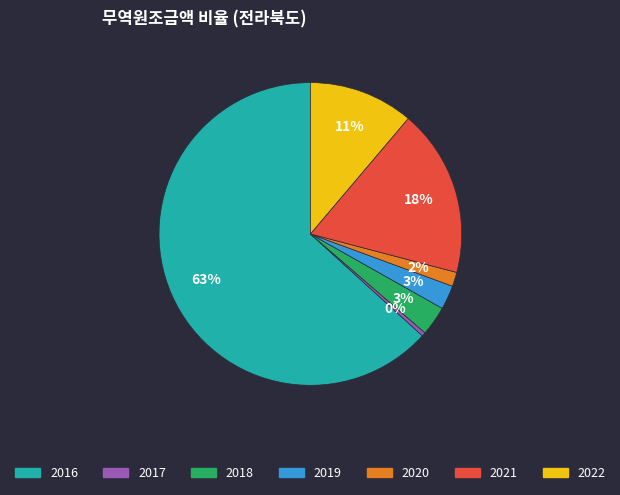

What is the largest slice in the pie chart?

2016